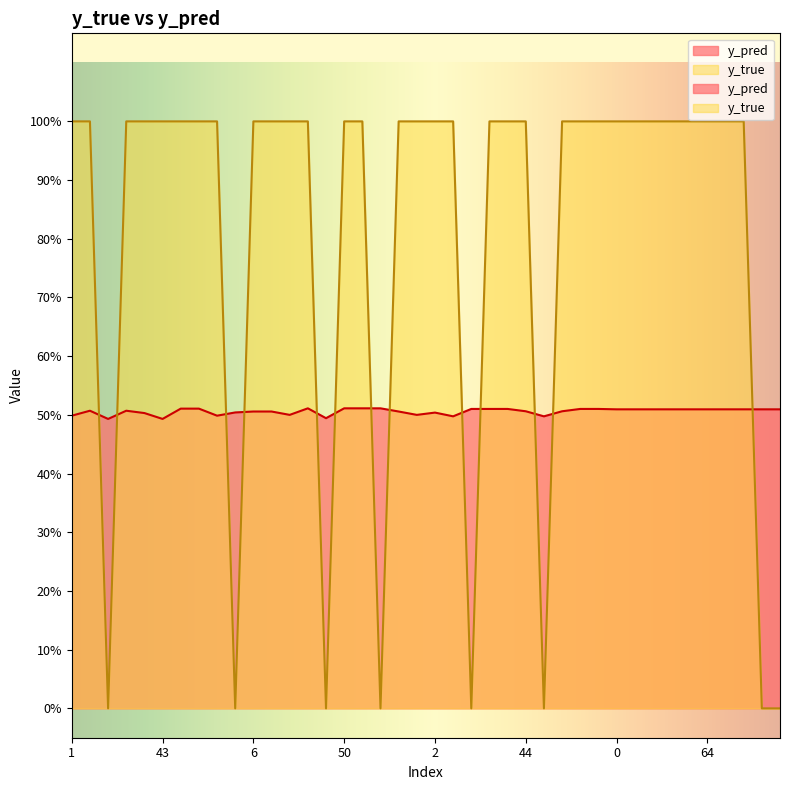

Rank the series at 6 from highest to lowest value.

y_true, y_pred